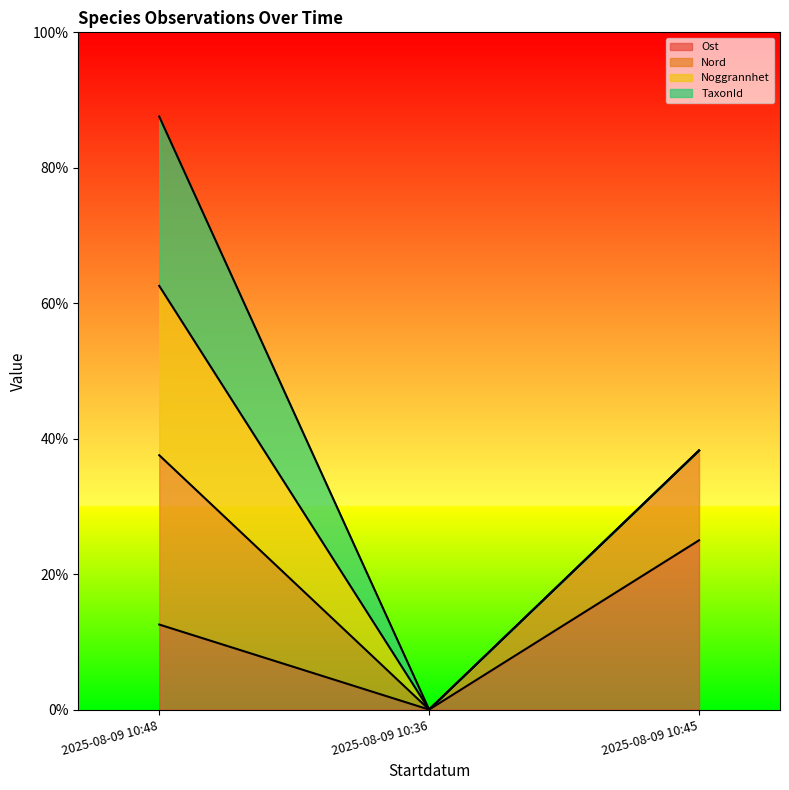

List the labels in order of Ost value, smallest first.

2025-08-09 10:36, 2025-08-09 10:48, 2025-08-09 10:45